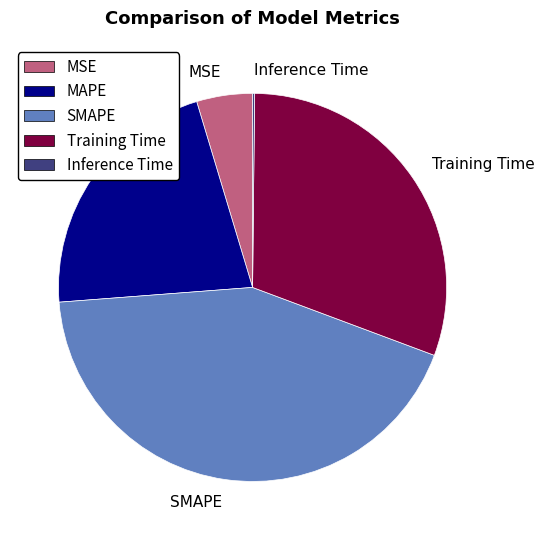

Which slice is the largest?

SMAPE